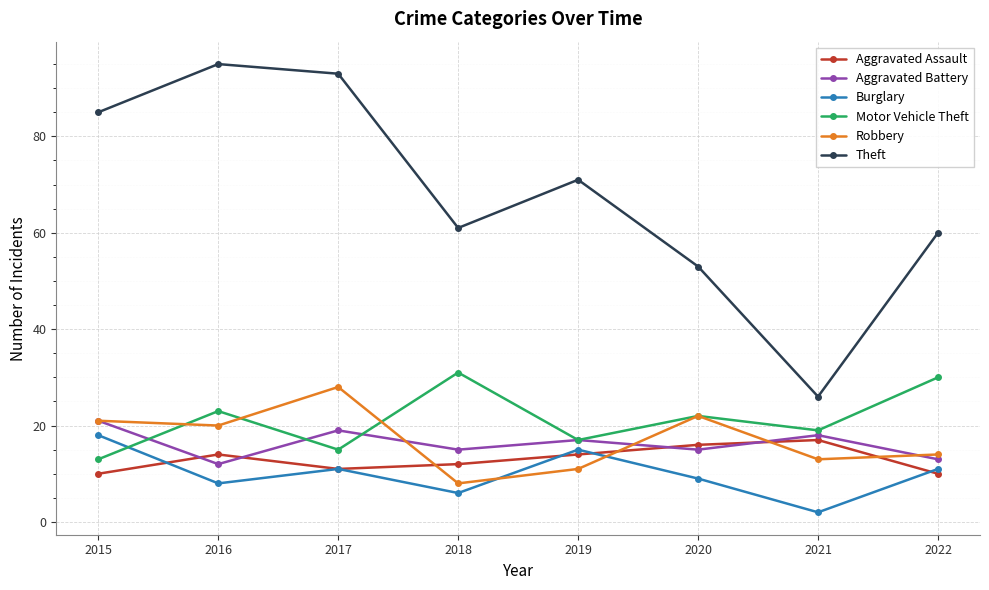

Is this an area chart (filled region under the line)?

No